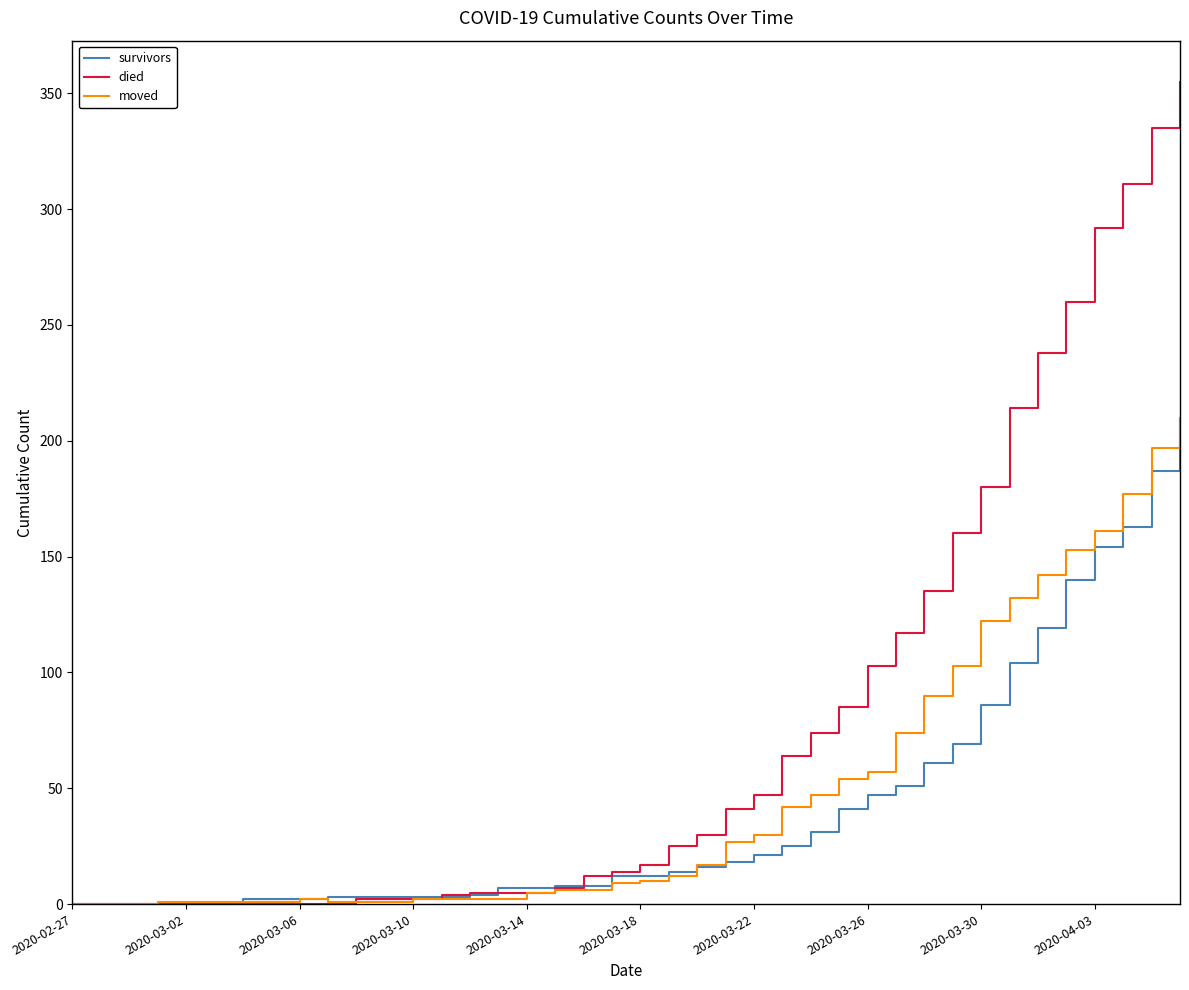

Which series has the largest total across all categories?

died